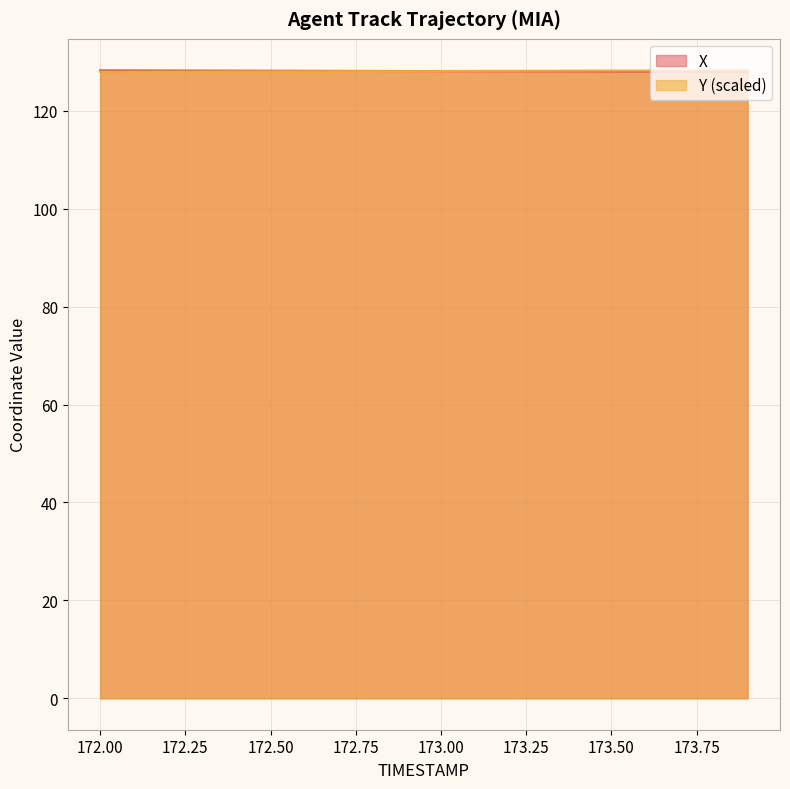

How many lines are shown in the chart?

2